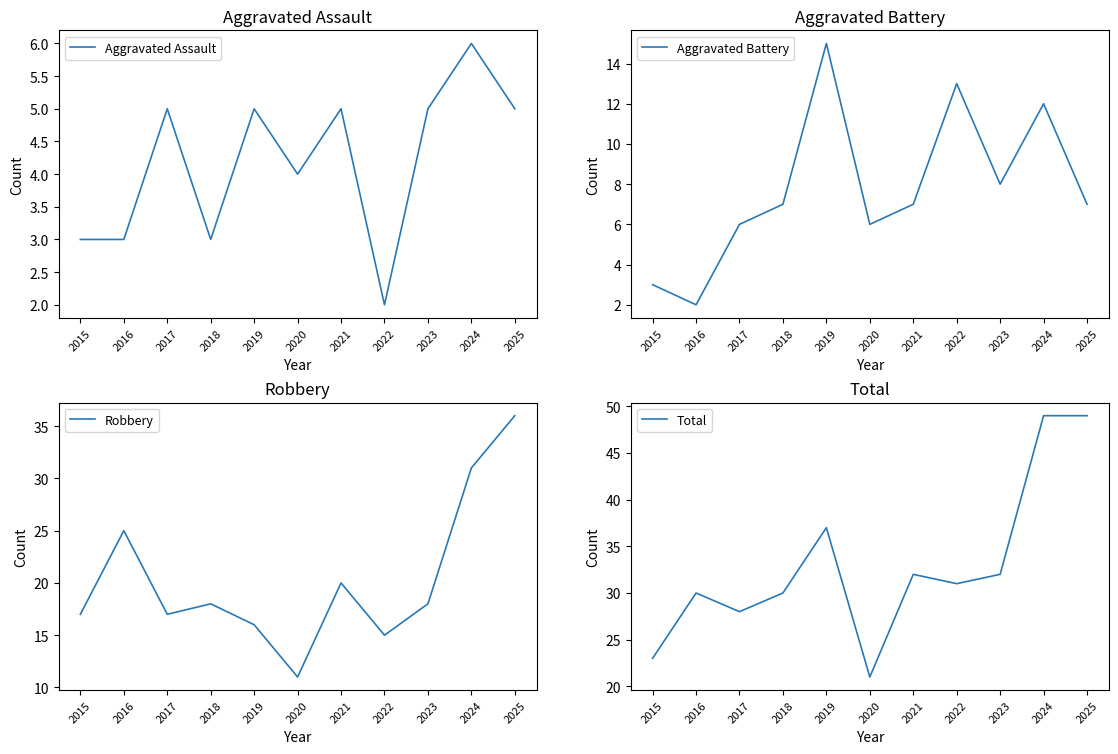

At which label is Total closest to 35?

2019